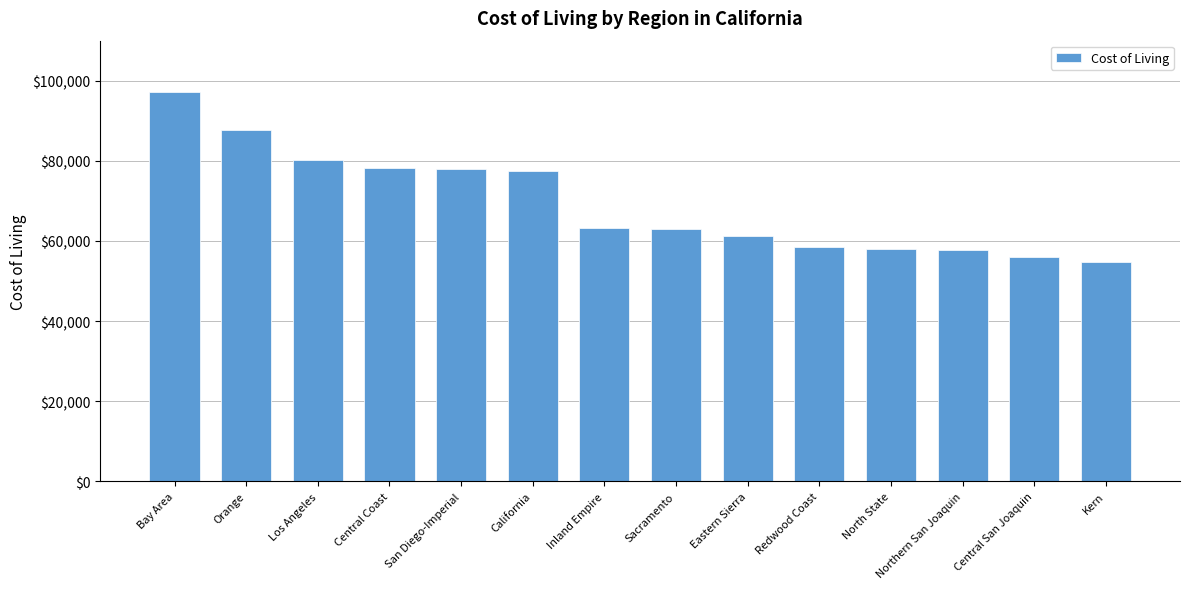

What is the greatest value displayed?

97249.0